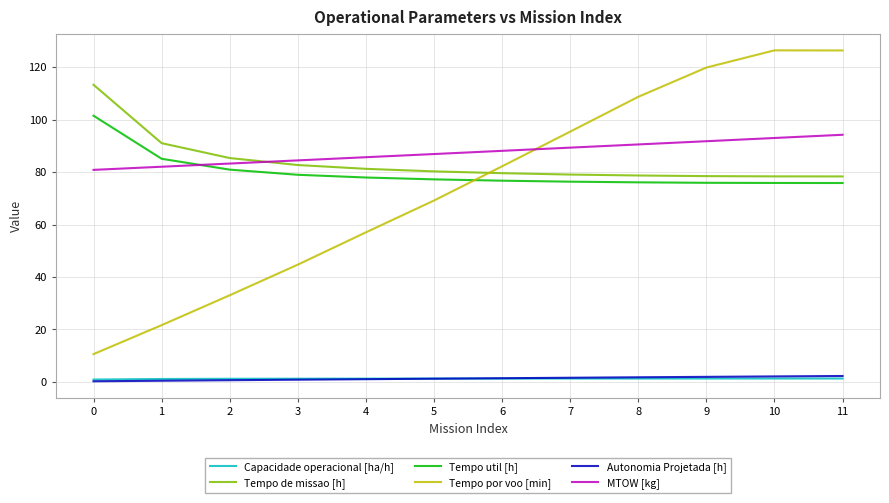

Is the value of Tempo util [h] at 5 greater than the value of Tempo por voo [min] at 11?

No